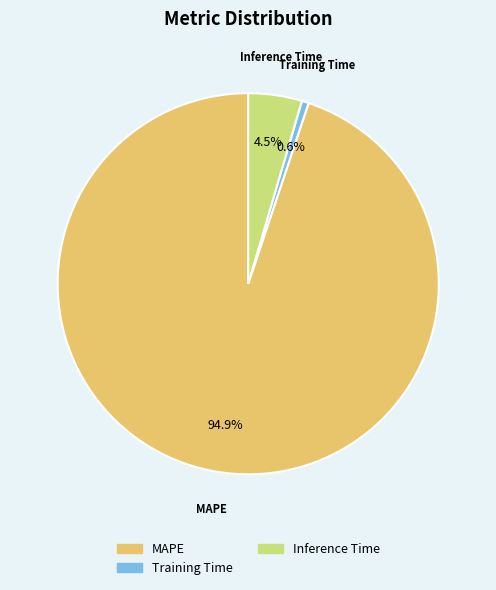

Does MAPE represent more than half of the total?

Yes